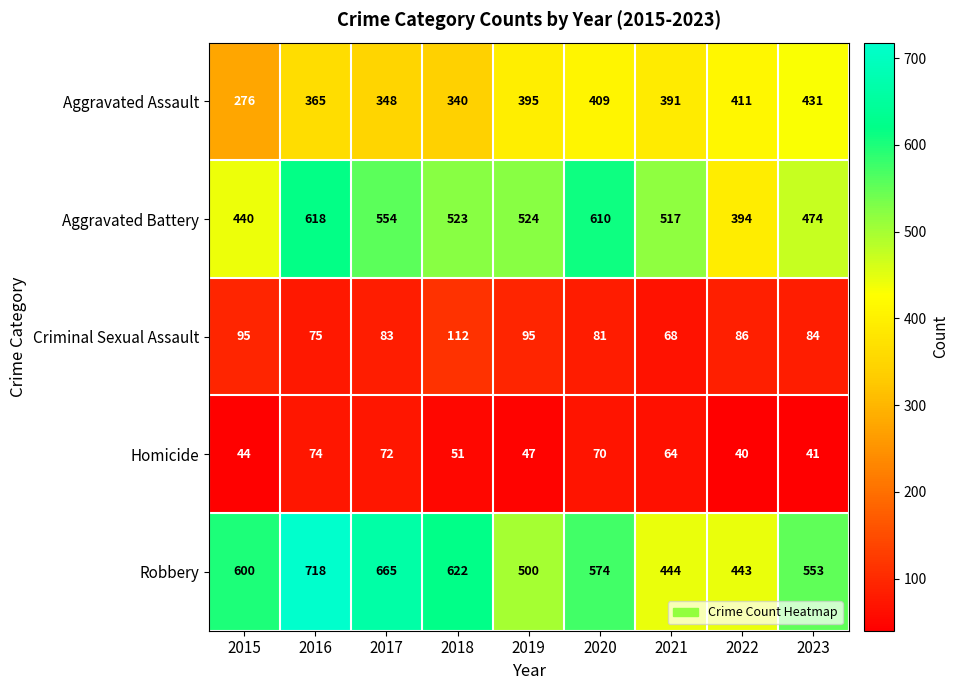

Between 2022 and 2023, which series saw the biggest shift?

Robbery